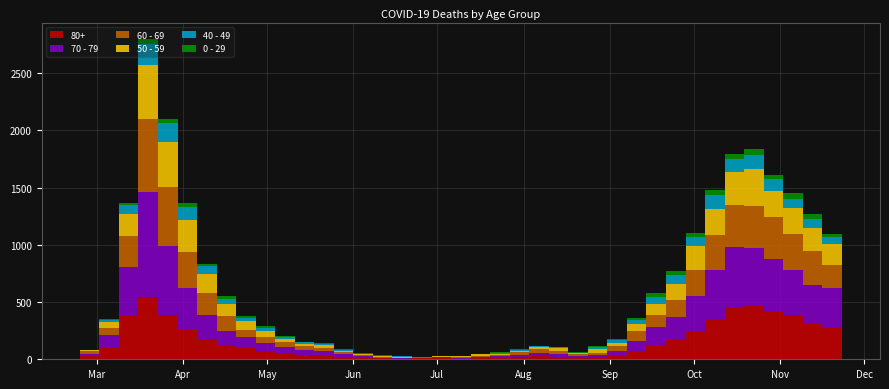

Reading left to right, transcribe all the data shown in this chart.

80+: 2020-02-24=3	2020-03-02=27	2020-03-09=100	2020-03-16=377	2020-03-23=544	2020-03-30=385	2020-04-06=255	2020-04-13=178	2020-04-20=123	2020-04-27=100	2020-05-04=76	2020-05-11=59	2020-05-18=36	2020-05-25=28	2020-06-01=22	2020-06-08=13	2020-06-15=9	2020-06-22=6	2020-06-29=7	2020-07-06=9	2020-07-13=5	2020-07-20=7	2020-07-27=15	2020-08-03=20	2020-08-10=28	2020-08-17=23	2020-08-24=14	2020-08-31=17	2020-09-07=33	2020-09-14=61	2020-09-21=122	2020-09-28=176	2020-10-05=239	2020-10-12=342	2020-10-19=458	2020-10-26=477	2020-11-02=411	2020-11-09=390	2020-11-16=305	2020-11-23=273
70 - 79: 2020-02-24=4	2020-03-02=22	2020-03-09=113	2020-03-16=427	2020-03-23=920	2020-03-30=608	2020-04-06=365	2020-04-13=206	2020-04-20=123	2020-04-27=94	2020-05-04=63	2020-05-11=47	2020-05-18=43	2020-05-25=43	2020-06-01=24	2020-06-08=14	2020-06-15=6	2020-06-22=5	2020-06-29=5	2020-07-06=8	2020-07-13=7	2020-07-20=11	2020-07-27=11	2020-08-03=21	2020-08-10=29	2020-08-17=25	2020-08-24=16	2020-08-31=24	2020-09-07=43	2020-09-14=102	2020-09-21=157	2020-09-28=191	2020-10-05=318	2020-10-12=439	2020-10-19=526	2020-10-26=495	2020-11-02=464	2020-11-09=394	2020-11-16=346	2020-11-23=348
60 - 69: 2020-02-24=2	2020-03-02=22	2020-03-09=61	2020-03-16=272	2020-03-23=634	2020-03-30=514	2020-04-06=320	2020-04-13=199	2020-04-20=128	2020-04-27=63	2020-05-04=54	2020-05-11=42	2020-05-18=33	2020-05-25=28	2020-06-01=18	2020-06-08=8	2020-06-15=3	2020-06-22=3	2020-06-29=6	2020-07-06=3	2020-07-13=8	2020-07-20=12	2020-07-27=13	2020-08-03=19	2020-08-10=31	2020-08-17=25	2020-08-24=12	2020-08-31=17	2020-09-07=39	2020-09-14=80	2020-09-21=112	2020-09-28=152	2020-10-05=221	2020-10-12=305	2020-10-19=364	2020-10-26=368	2020-11-02=370	2020-11-09=310	2020-11-16=294	2020-11-23=206
50 - 59: 2020-02-24=3	2020-03-02=7	2020-03-09=48	2020-03-16=190	2020-03-23=475	2020-03-30=392	2020-04-06=281	2020-04-13=163	2020-04-20=106	2020-04-27=75	2020-05-04=57	2020-05-11=33	2020-05-18=23	2020-05-25=23	2020-06-01=9	2020-06-08=10	2020-06-15=8	2020-06-22=9	2020-06-29=3	2020-07-06=5	2020-07-13=6	2020-07-20=12	2020-07-27=8	2020-08-03=16	2020-08-10=16	2020-08-17=22	2020-08-24=15	2020-08-31=28	2020-09-07=28	2020-09-14=64	2020-09-21=95	2020-09-28=142	2020-10-05=212	2020-10-12=230	2020-10-19=290	2020-10-26=322	2020-11-02=227	2020-11-09=228	2020-11-16=202	2020-11-23=182
40 - 49: 2020-02-24=0	2020-03-02=5	2020-03-09=21	2020-03-16=79	2020-03-23=183	2020-03-30=163	2020-04-06=111	2020-04-13=66	2020-04-20=51	2020-04-27=33	2020-05-04=27	2020-05-11=13	2020-05-18=12	2020-05-25=14	2020-06-01=12	2020-06-08=3	2020-06-15=2	2020-06-22=5	2020-06-29=1	2020-07-06=1	2020-07-13=4	2020-07-20=2	2020-07-27=10	2020-08-03=8	2020-08-10=8	2020-08-17=10	2020-08-24=2	2020-08-31=17	2020-09-07=26	2020-09-14=38	2020-09-21=55	2020-09-28=72	2020-10-05=76	2020-10-12=120	2020-10-19=111	2020-10-26=126	2020-11-02=105	2020-11-09=83	2020-11-16=80	2020-11-23=60
0 - 29: 2020-02-24=1	2020-03-02=0	2020-03-09=10	2020-03-16=25	2020-03-23=47	2020-03-30=42	2020-04-06=36	2020-04-13=19	2020-04-20=20	2020-04-27=12	2020-05-04=11	2020-05-11=10	2020-05-18=8	2020-05-25=6	2020-06-01=2	2020-06-08=4	2020-06-15=6	2020-06-22=5	2020-06-29=2	2020-07-06=1	2020-07-13=2	2020-07-20=1	2020-07-27=3	2020-08-03=6	2020-08-10=6	2020-08-17=2	2020-08-24=5	2020-08-31=9	2020-09-07=11	2020-09-14=20	2020-09-21=40	2020-09-28=38	2020-10-05=39	2020-10-12=44	2020-10-19=46	2020-10-26=52	2020-11-02=38	2020-11-09=45	2020-11-16=43	2020-11-23=25